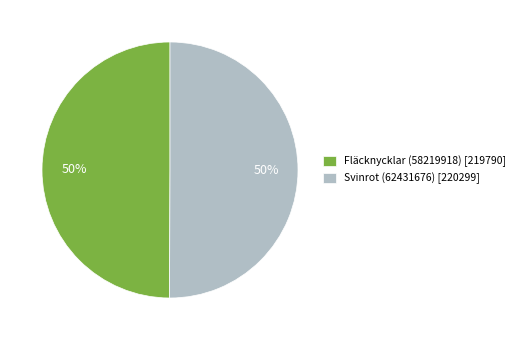

What is the ratio of the value at Fläcknycklar (58219918) [219790] to the value at Svinrot (62431676) [220299]?

1.0